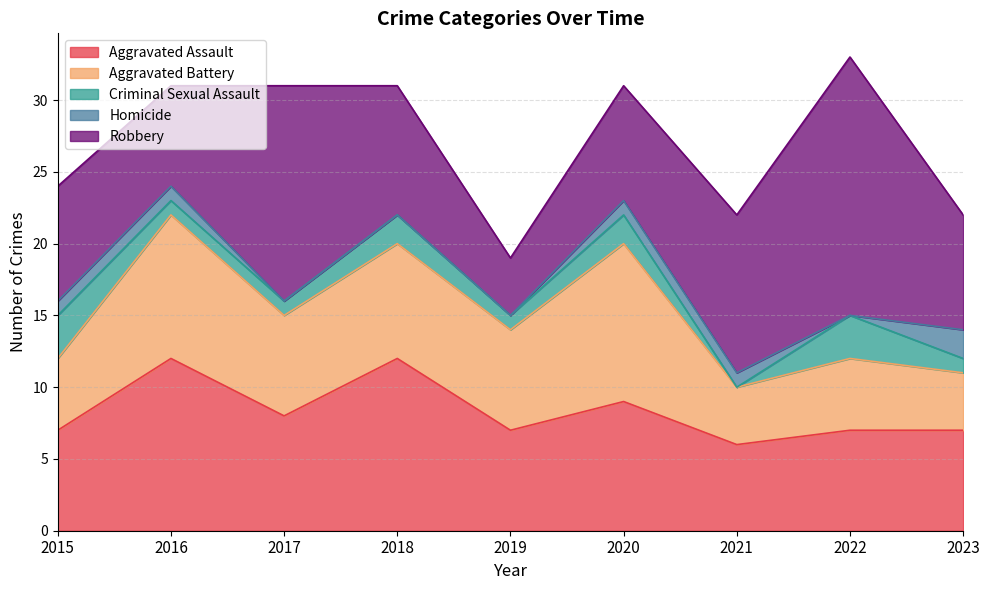

What is the spread (max minus min) of values at 2021?

11